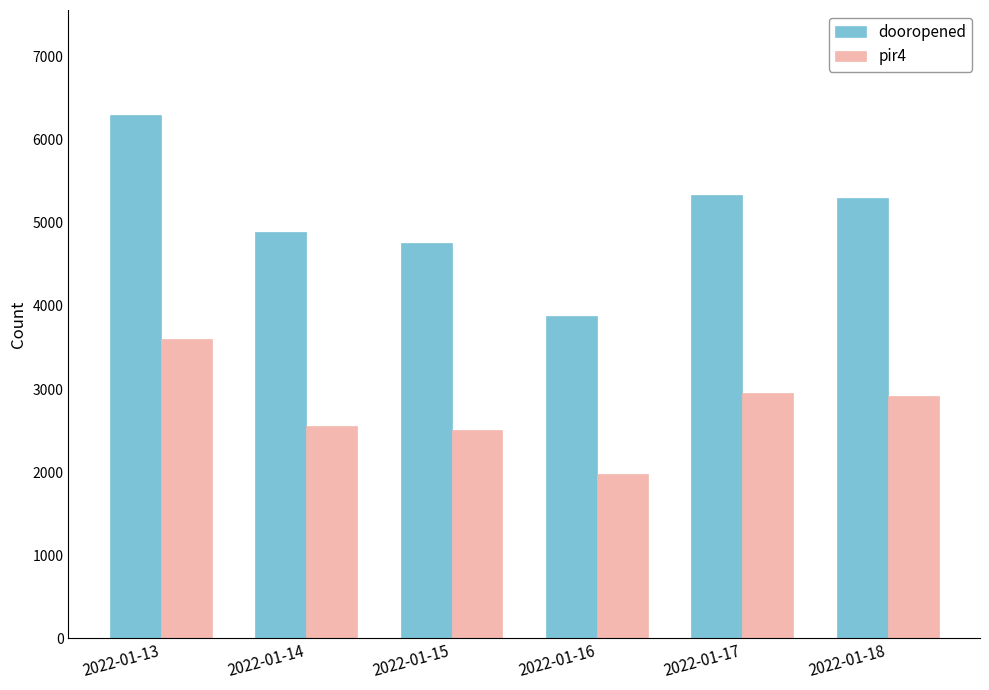

At how many categories does at least one series exceed 3558?

6